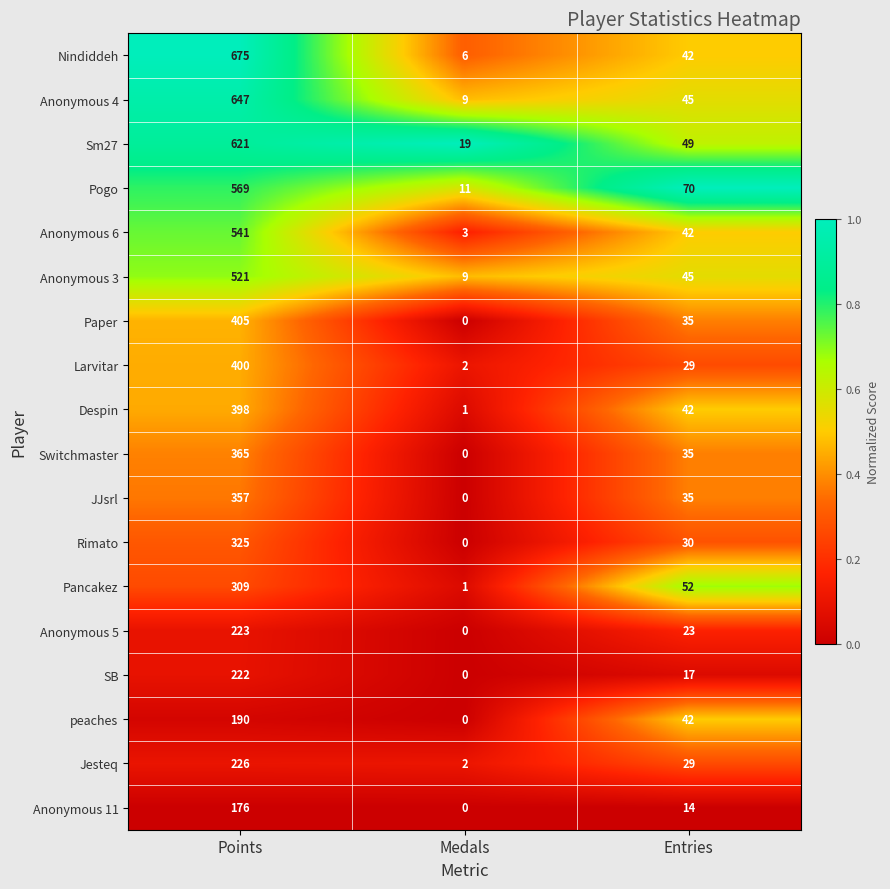

The value of Anonymous 11 at Medals is -71. True or false?

False